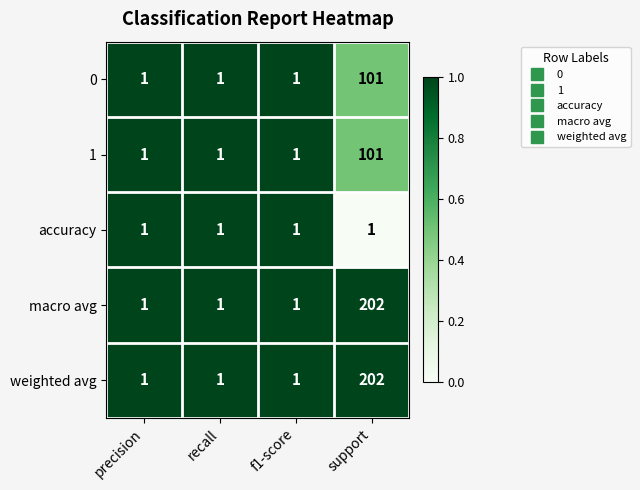

Reading left to right, transcribe all the data shown in this chart.

0: precision=1	recall=1	f1-score=1	support=101
1: precision=1	recall=1	f1-score=1	support=101
accuracy: precision=1	recall=1	f1-score=1	support=1
macro avg: precision=1	recall=1	f1-score=1	support=202
weighted avg: precision=1	recall=1	f1-score=1	support=202